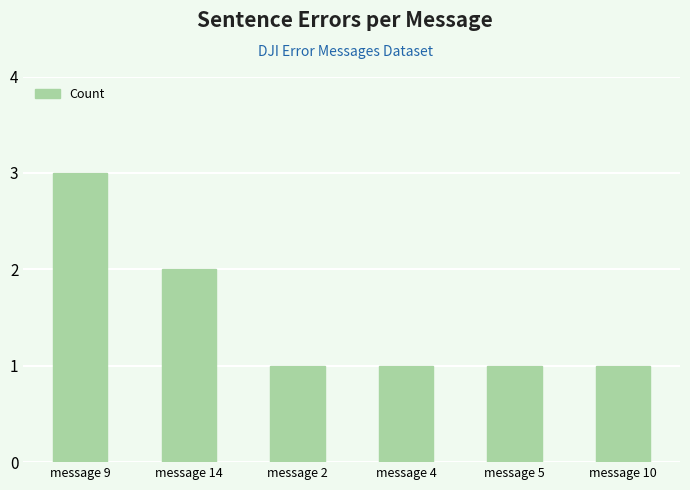

Reading left to right, extract all data points from this chart.

3	2	1	1	1	1